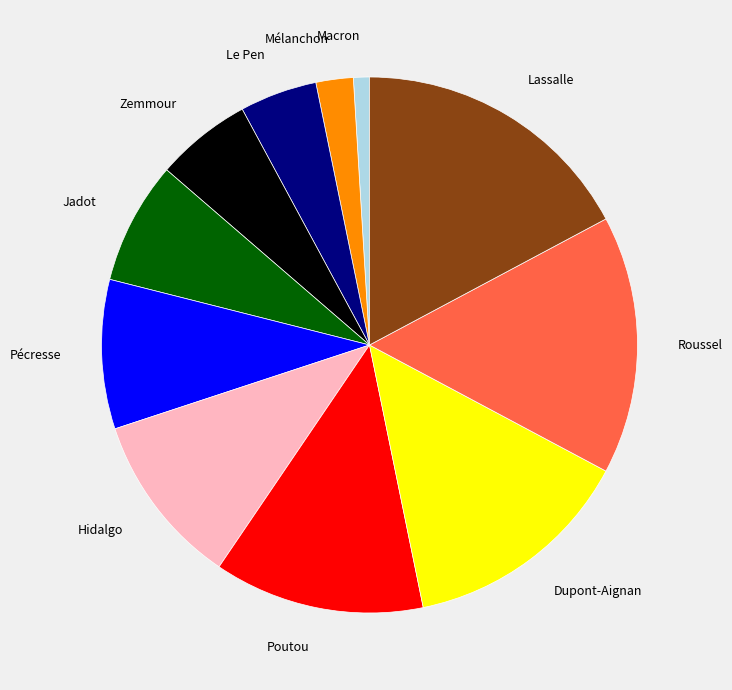

Is there a majority slice in this chart?

No